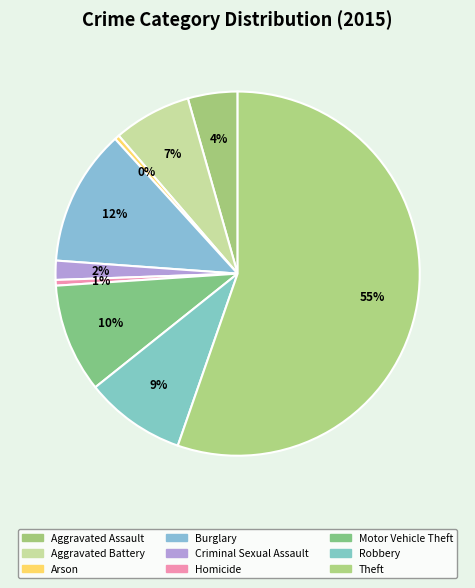

How many slices are in this pie chart?

9